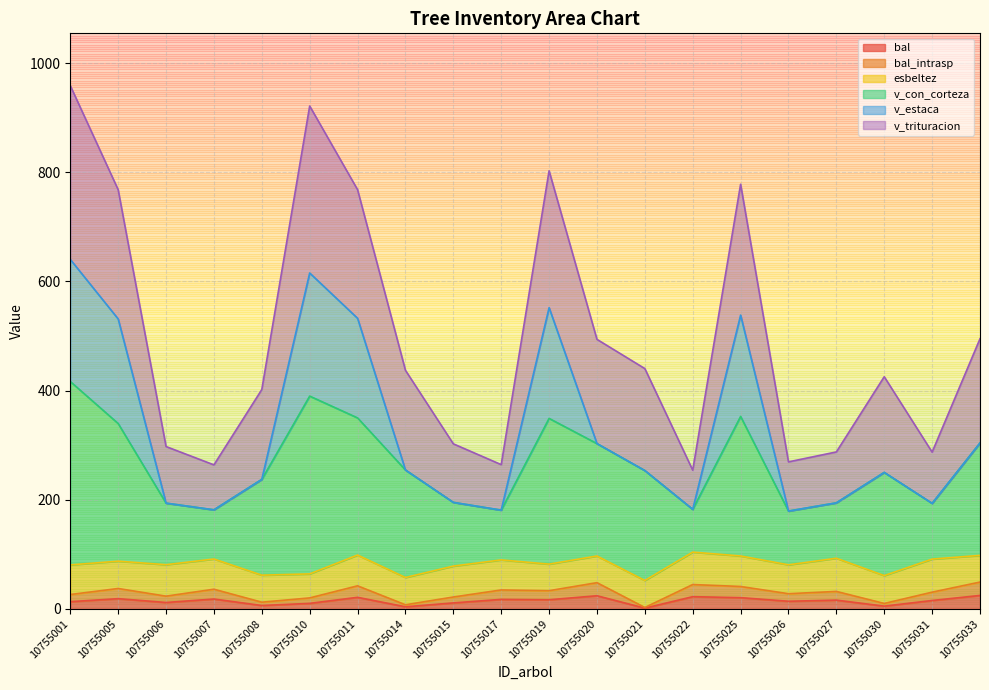

What is the approximate value of bal at 10755005?

18.6